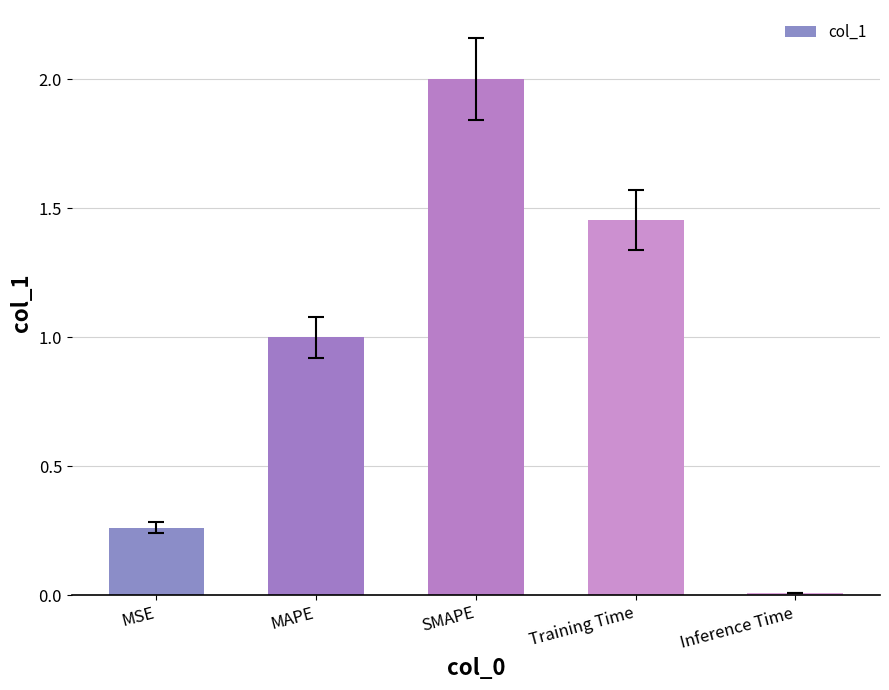

List the labels in order of value, smallest first.

Inference Time, MSE, MAPE, Training Time, SMAPE